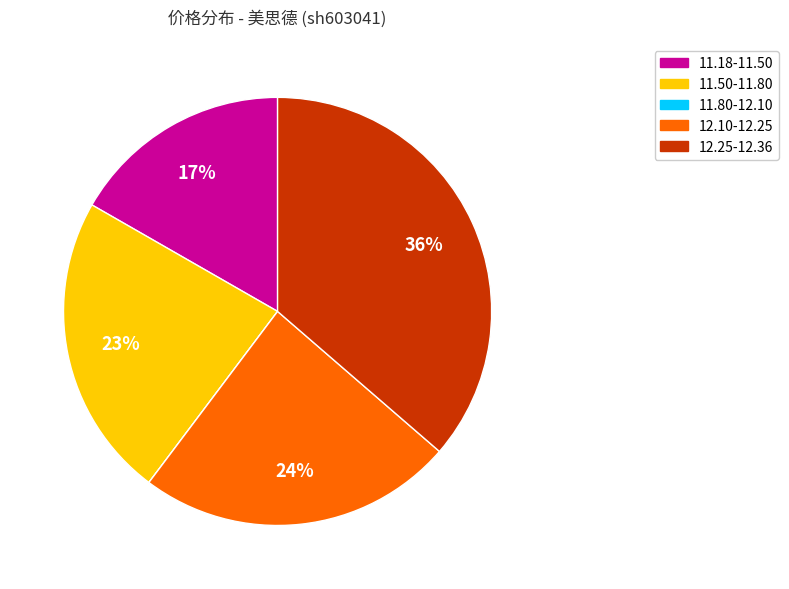

To the nearest percent, what is the average slice percentage?

20%